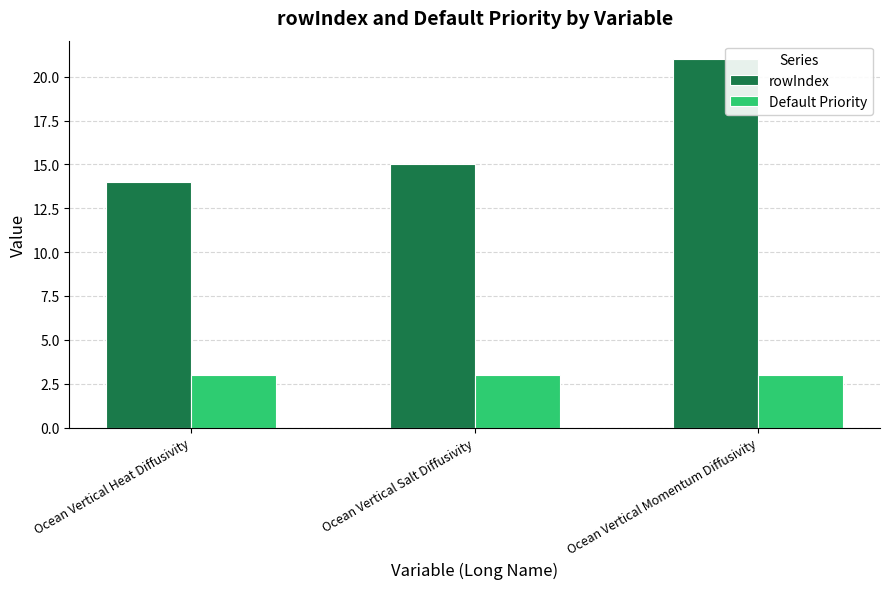

True or false: Default Priority has a value of 3 at Ocean Vertical Salt Diffusivity.

True